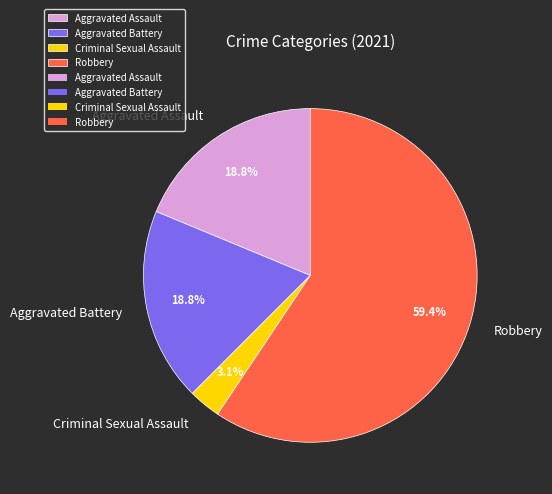

What percentage do Criminal Sexual Assault and Aggravated Assault together represent?

21.9%